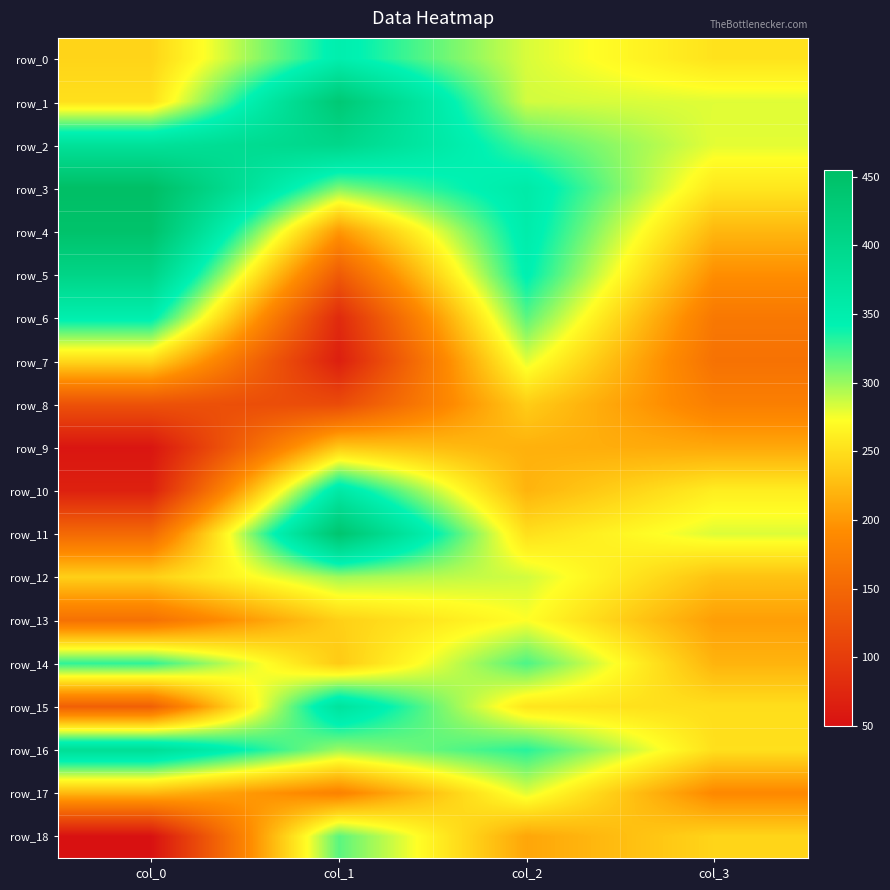

At which category is the sum across all series the highest?

col_2